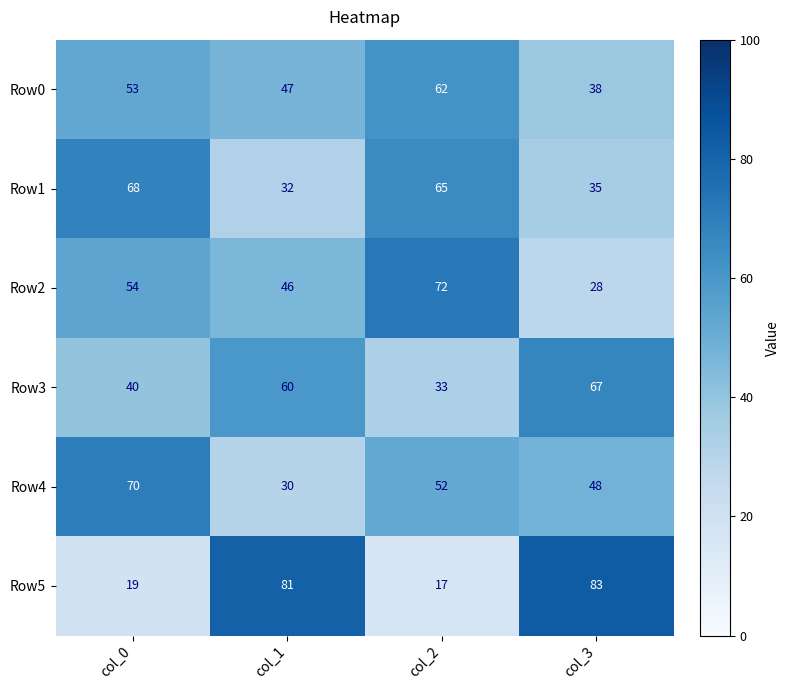

Which label corresponds to the smallest value in the chart?

col_2